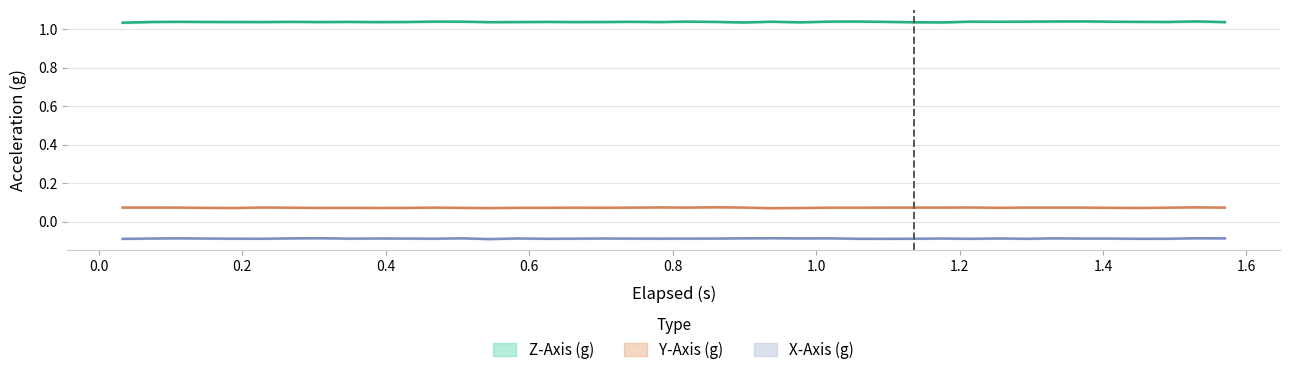

What is the sum of all X-Axis (g) values?

-3.5